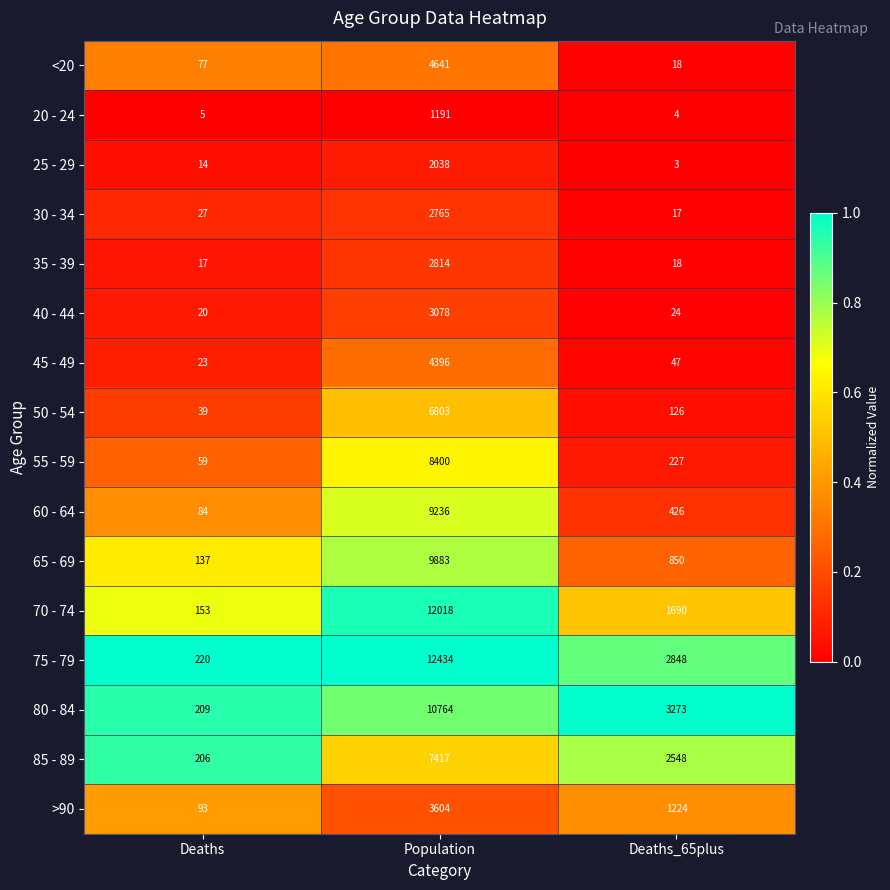

How many categories are shown in the chart?

3